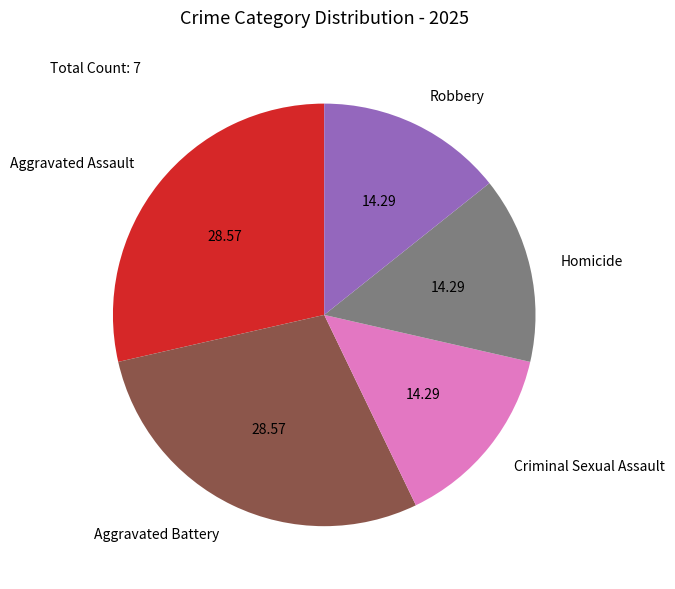

Does Homicide represent more than half of the total?

No